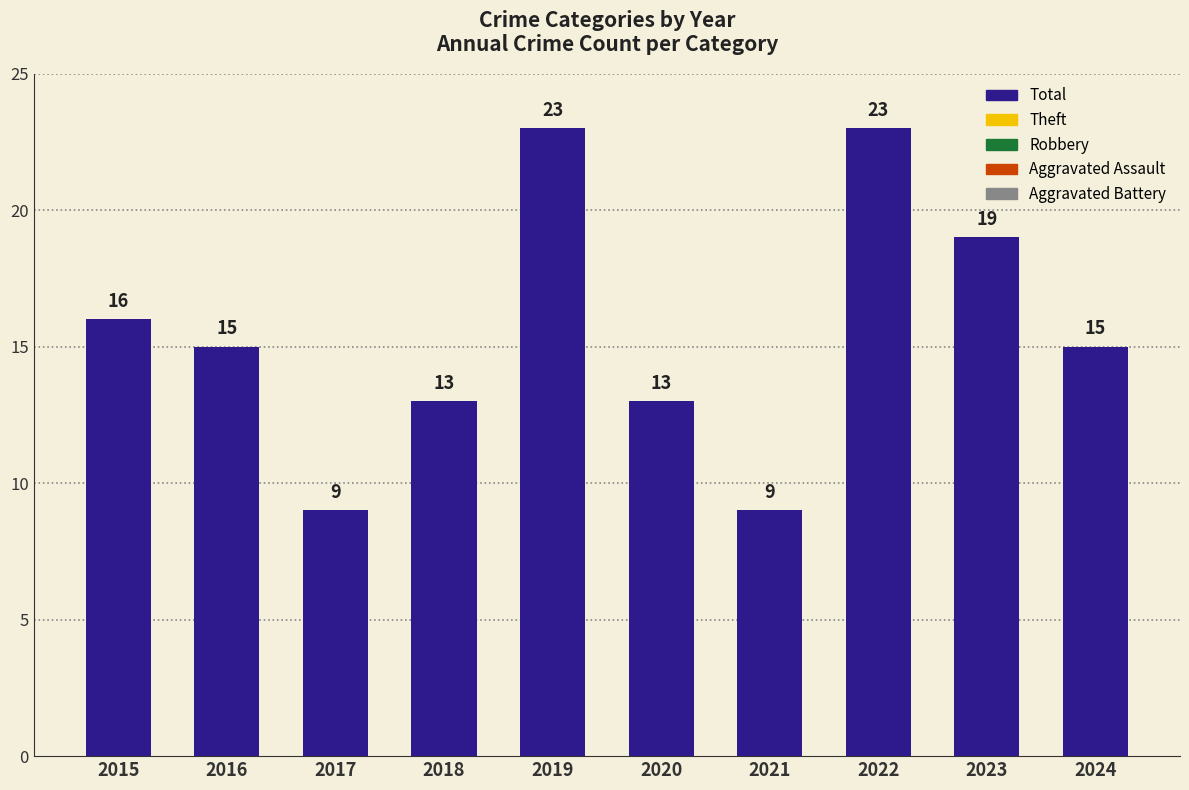

How many bars are there in total?

10